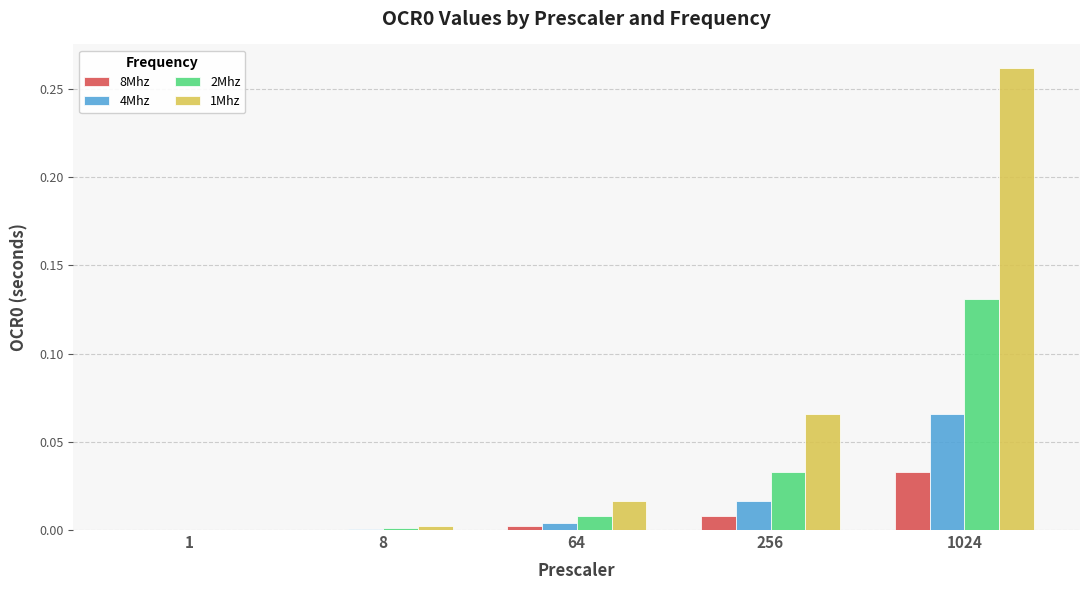

The value of 1Mhz at 256 is 0.0. True or false?

False